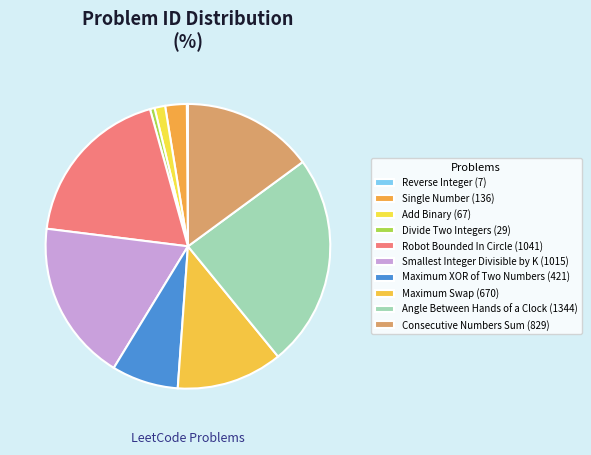

True or false: Add Binary accounts for 1% of the total.

True